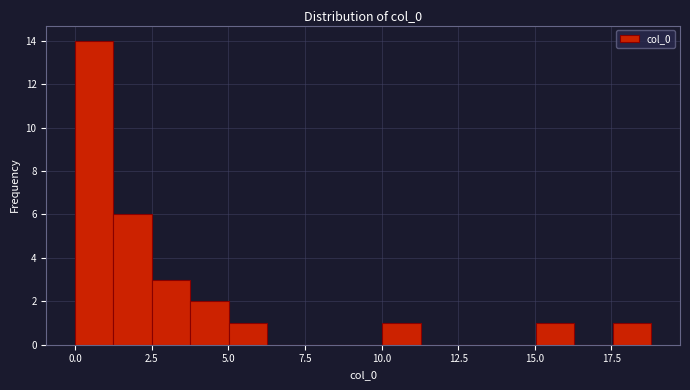

Read against the x-axis, roughly where is the centre of the tallest bar?

0.5